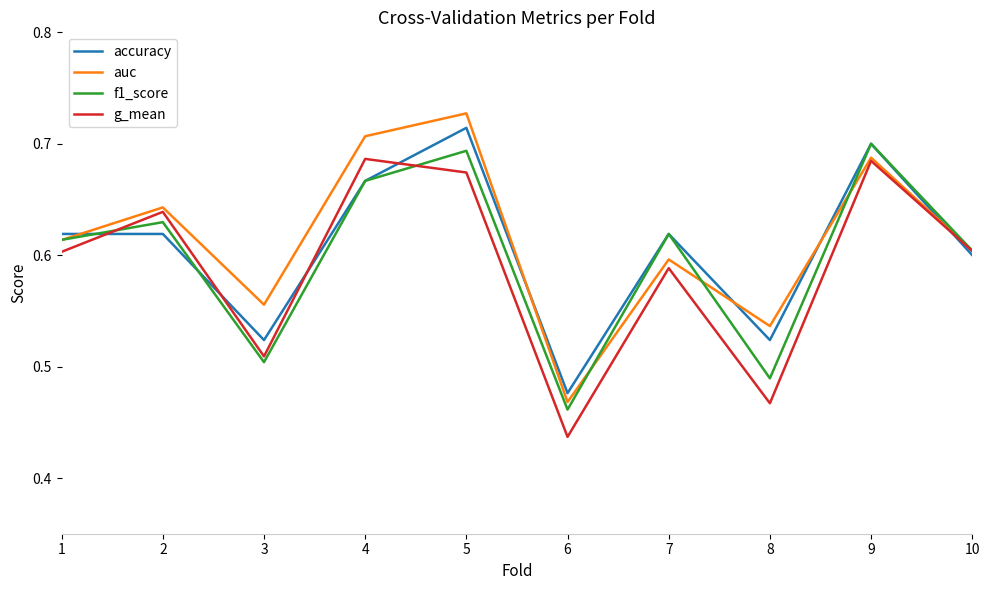

What is the sum of all f1_score values?

6.0